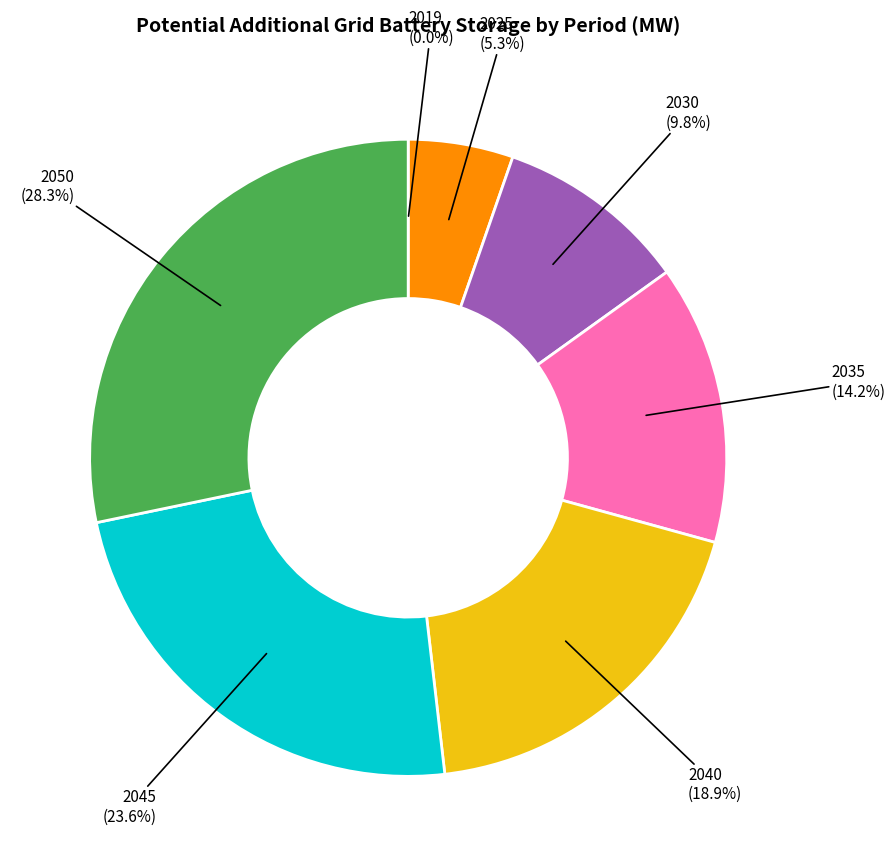

Is there any slice that represents more than half of the pie?

No